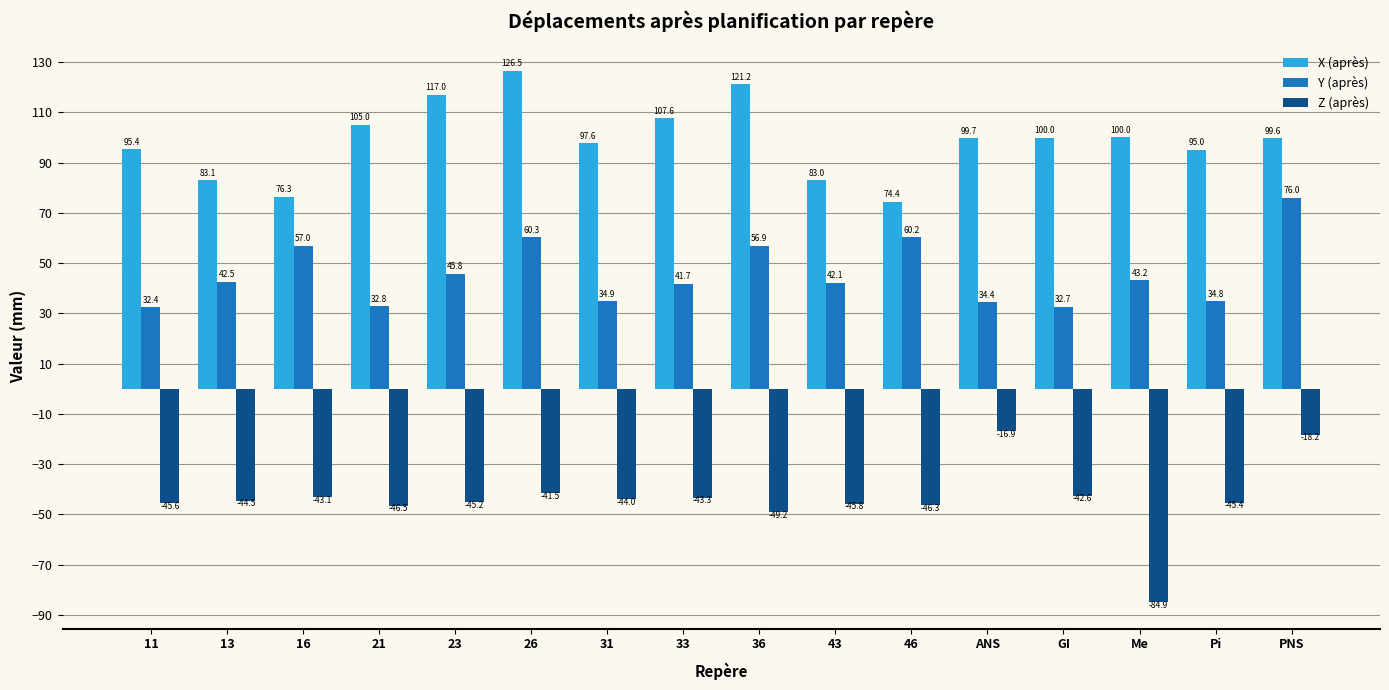

How many bars are there in total?

48